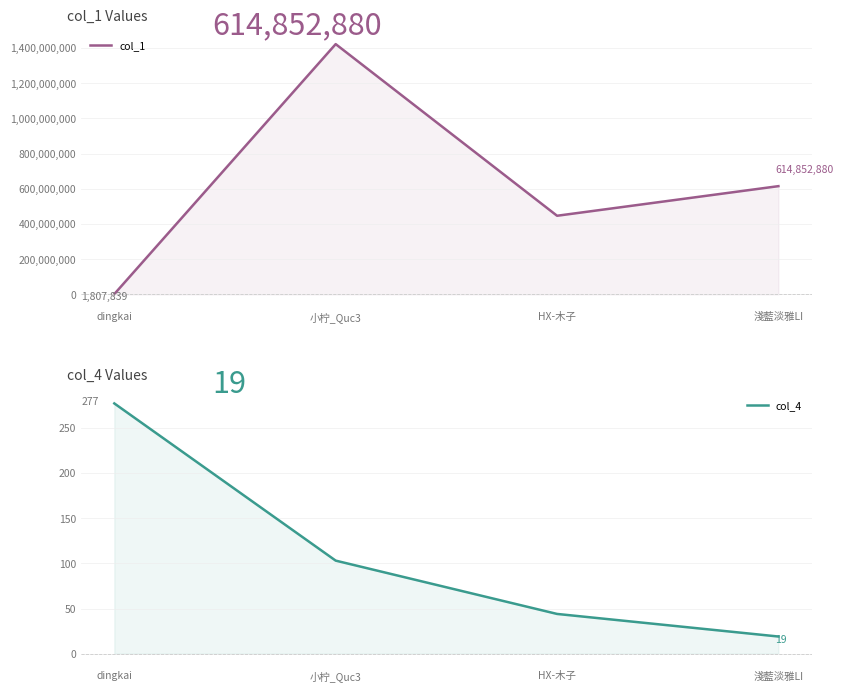

What is the difference between the maximum and minimum values in the col_1 series?

1419932543